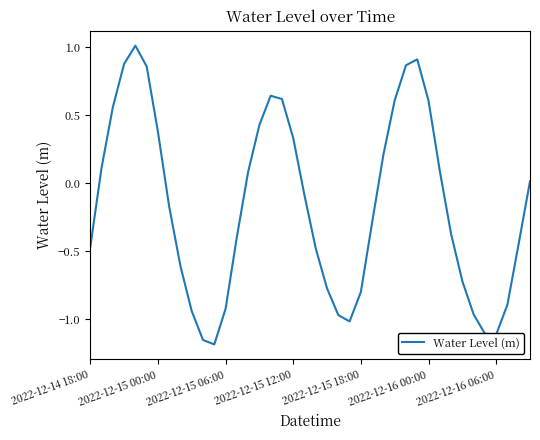

What is the greatest value displayed?

1.0